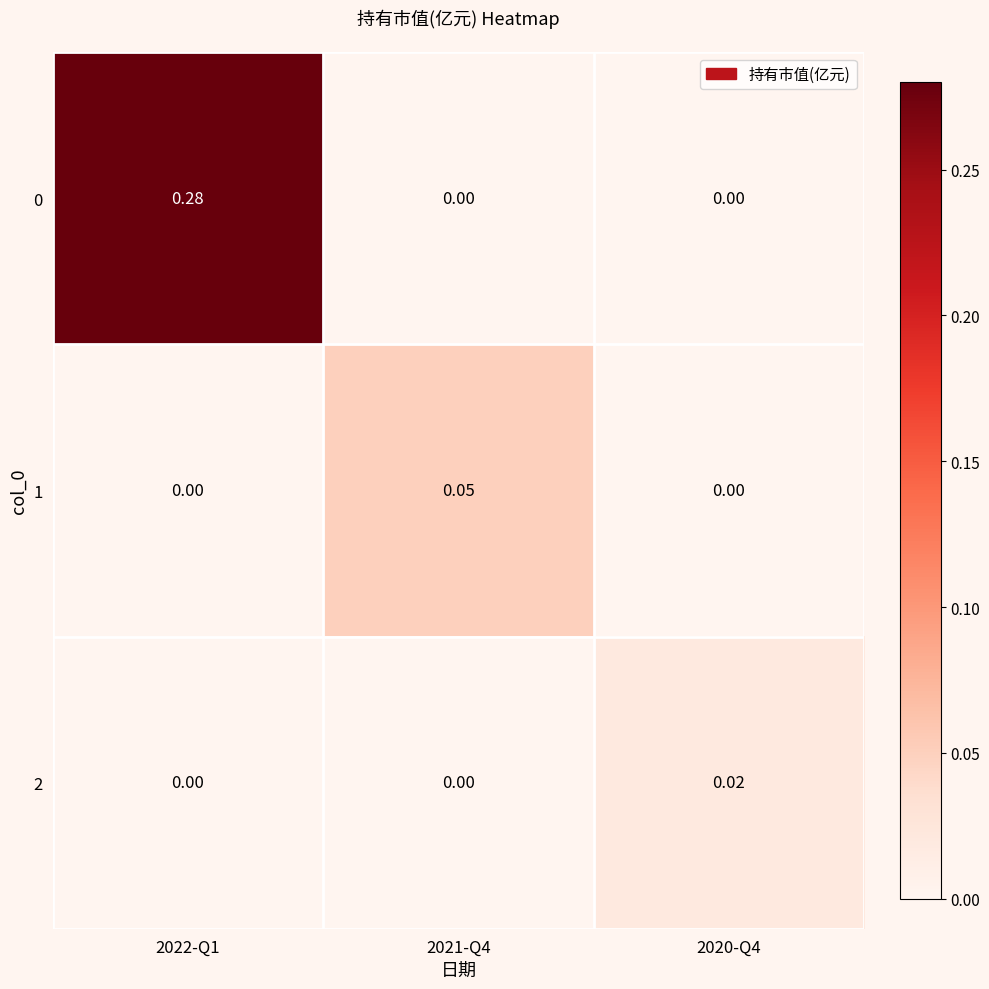

Is the value of 0 at 2021-Q4 greater than the value of 1 at 2021-Q4?

No